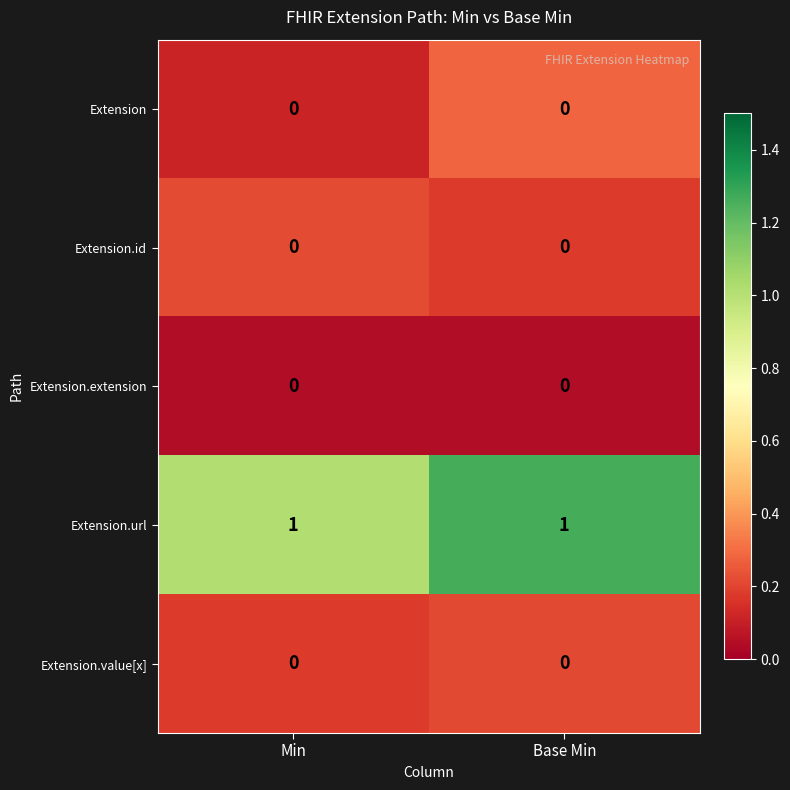

Is it true that Extension.url equals 1 at Base Min?

True